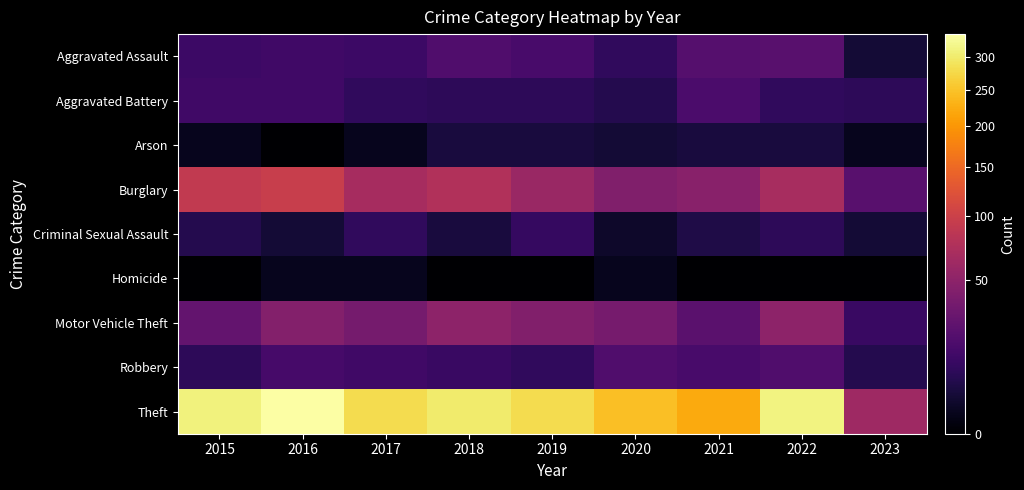

Which series has the largest total across all categories?

Theft